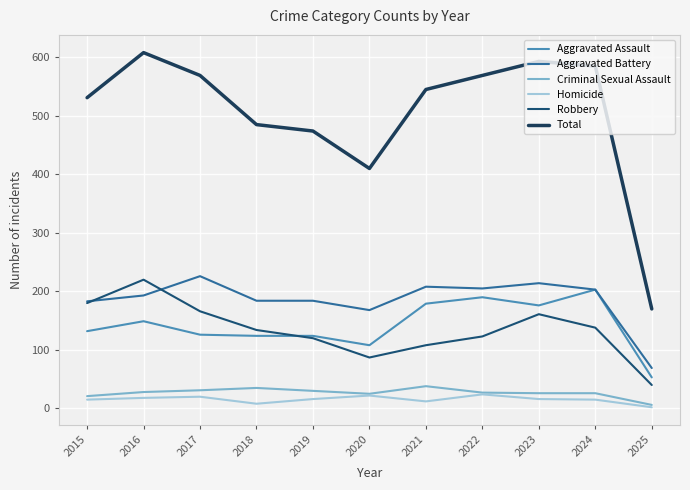

True or false: Aggravated Battery and Homicide intersect in this chart.

False